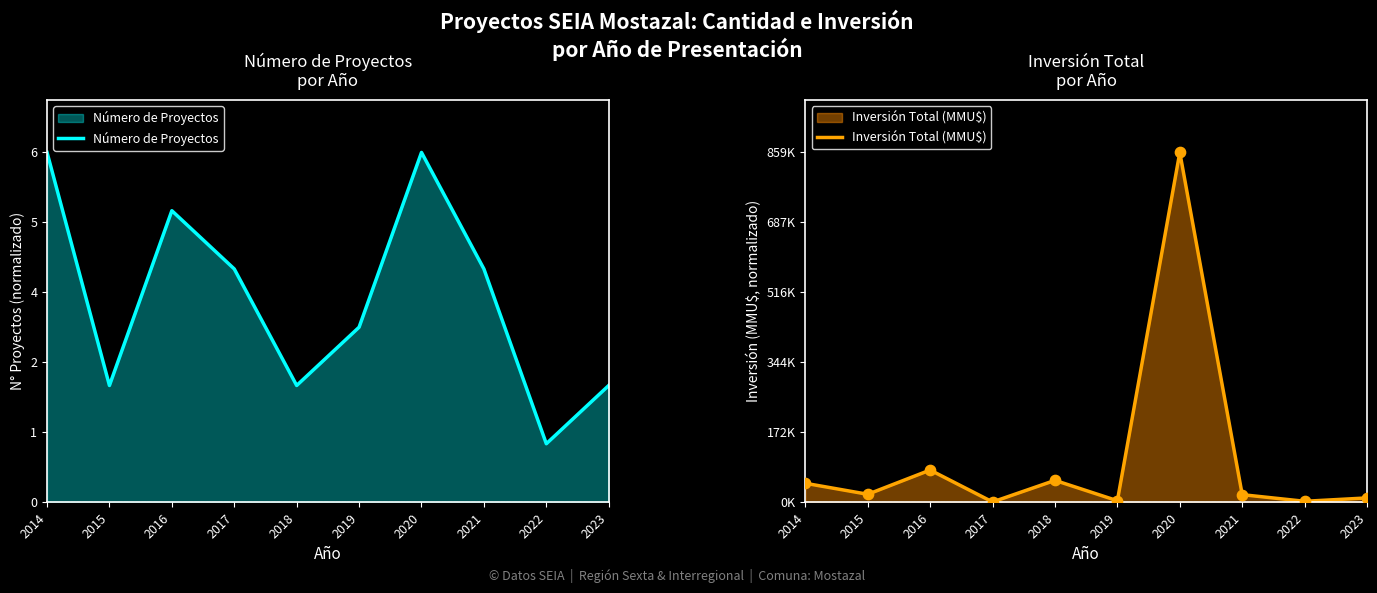

Which series reaches the minimum Y coordinate?

Inversión Total (MMU$)